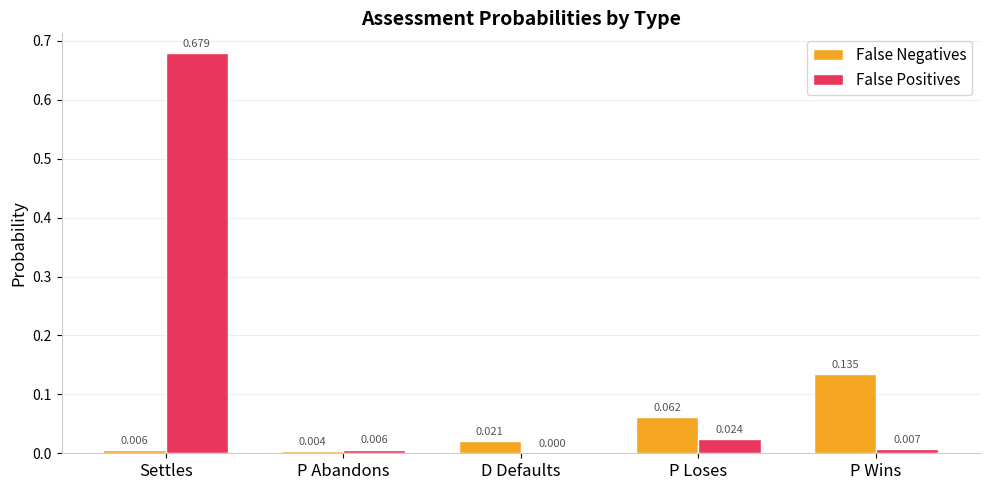

Are the bars horizontal?

No